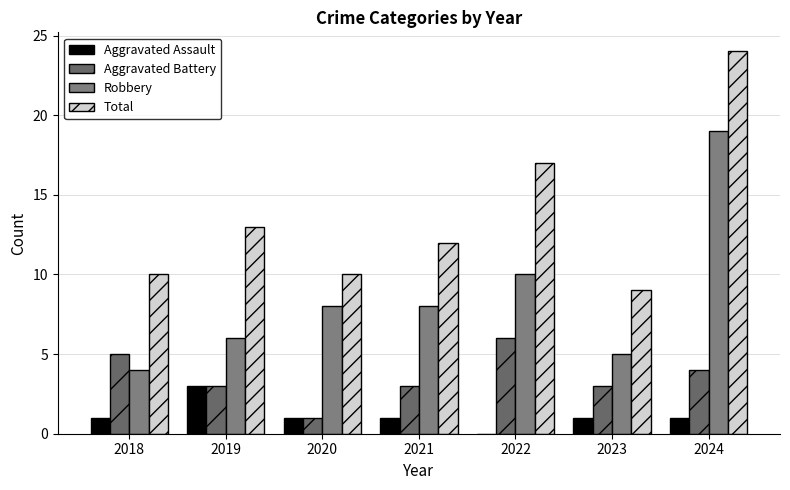

The value of Aggravated Battery at 2020 is 0. True or false?

False